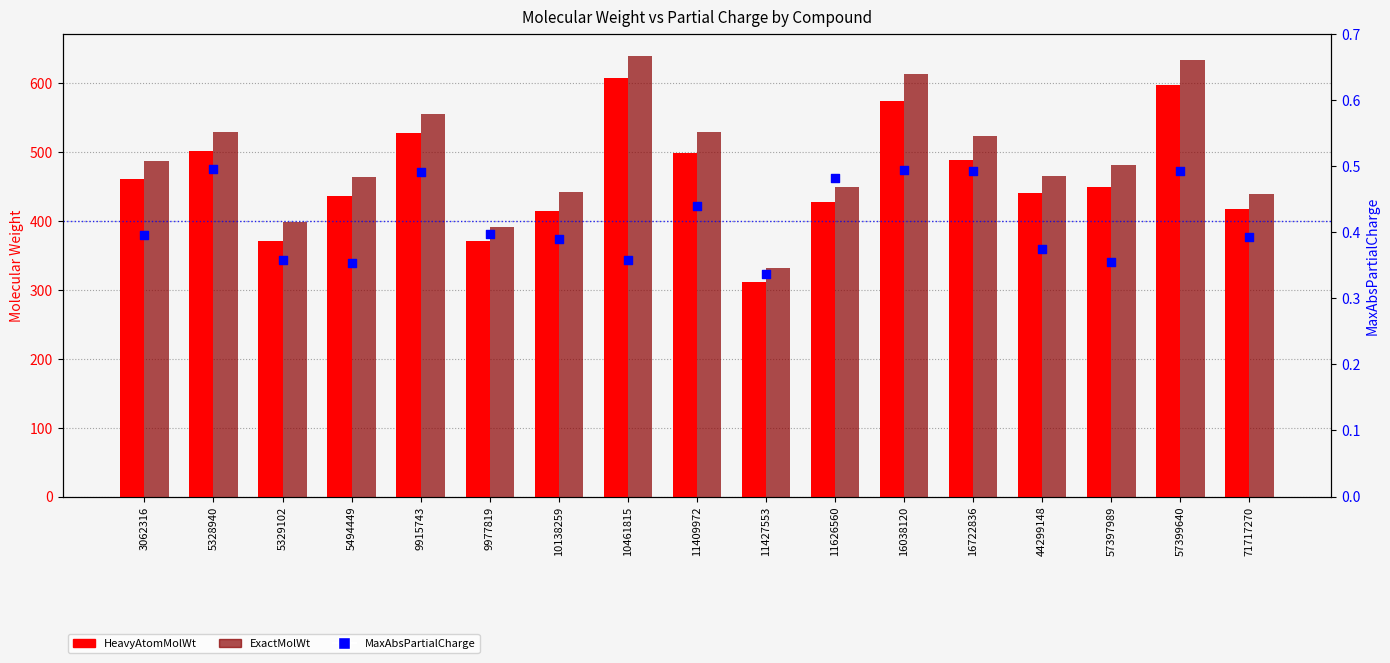

Which series has the largest Y range (max minus min)?

ExactMolWt